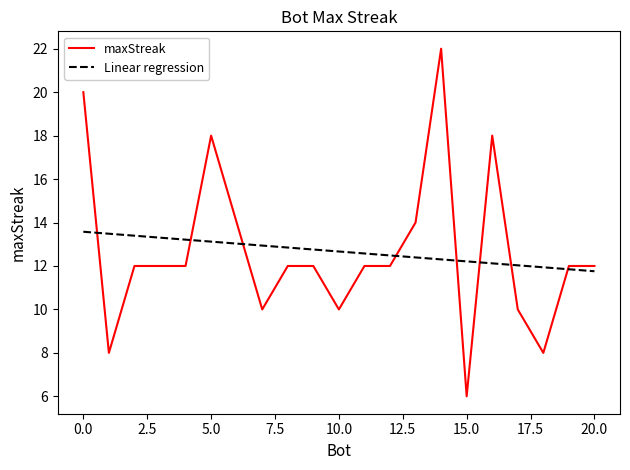

What is the minimum value shown in the chart?

6.0